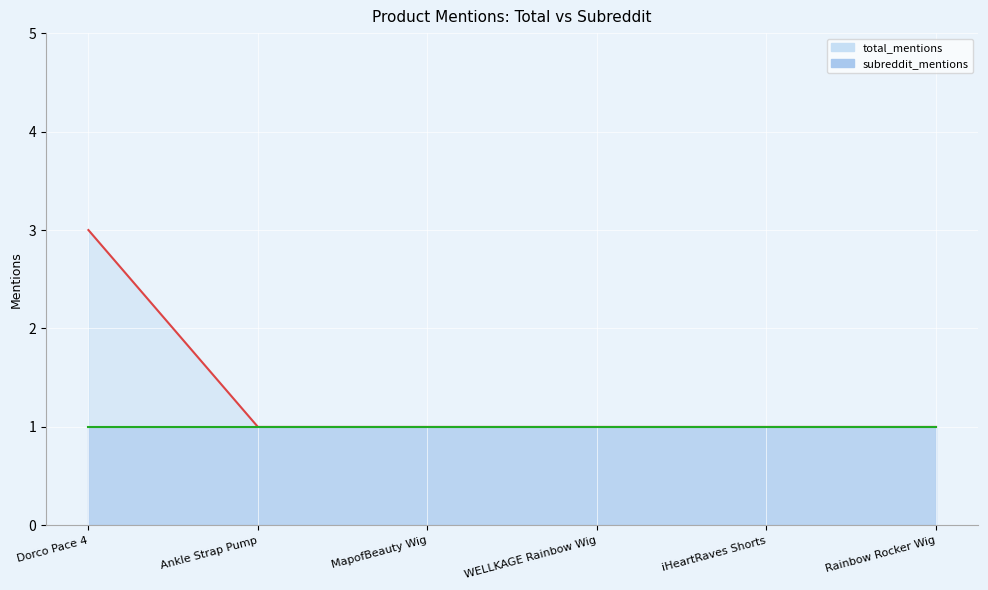

Rank the categories by value from lowest to highest.

Ankle Strap Pump, MapofBeauty Wig, WELLKAGE Rainbow Wig, iHeartRaves Shorts, Rainbow Rocker Wig, Dorco Pace 4